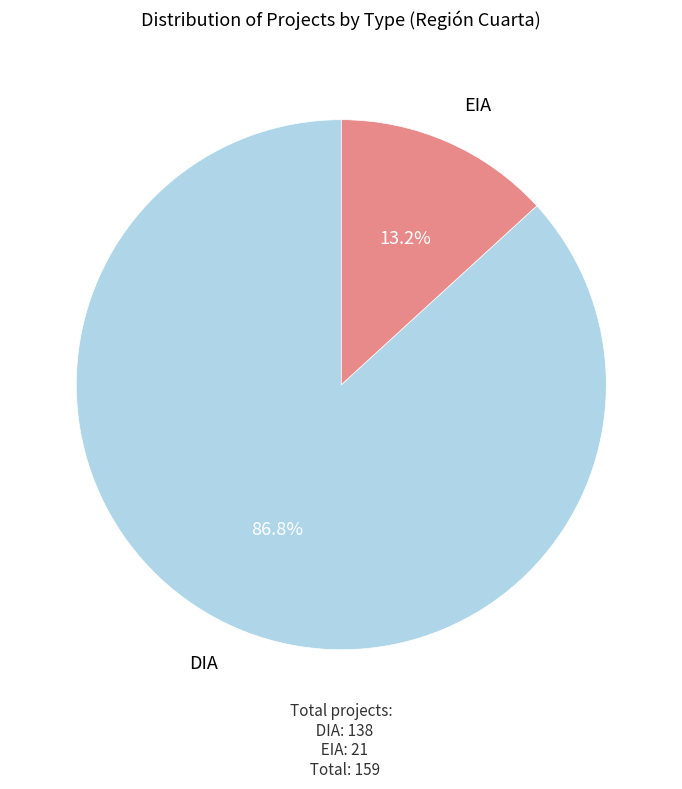

Is there a majority slice in this chart?

Yes